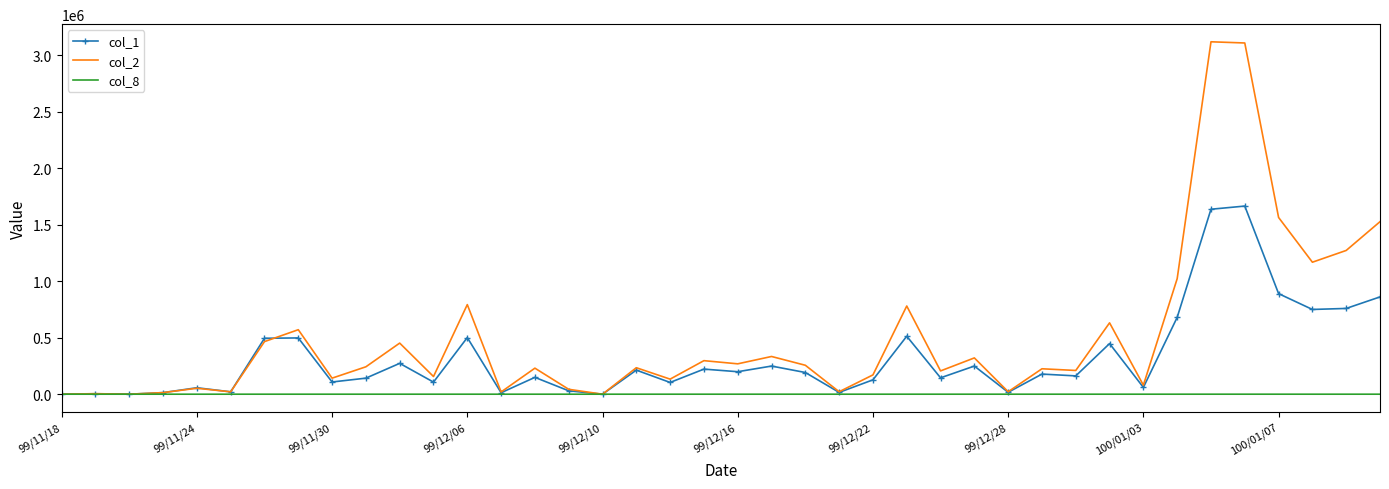

What are all the series names shown in the legend?

col_1, col_2, col_8